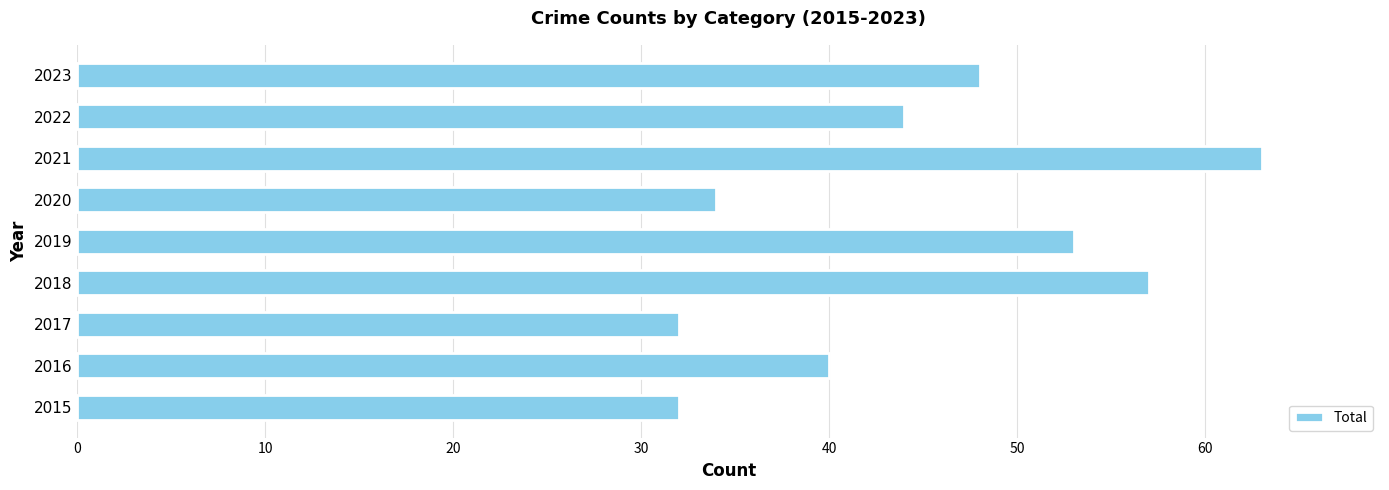

Reading top to bottom, transcribe all the data shown in this chart.

48	44	63	34	53	57	32	40	32